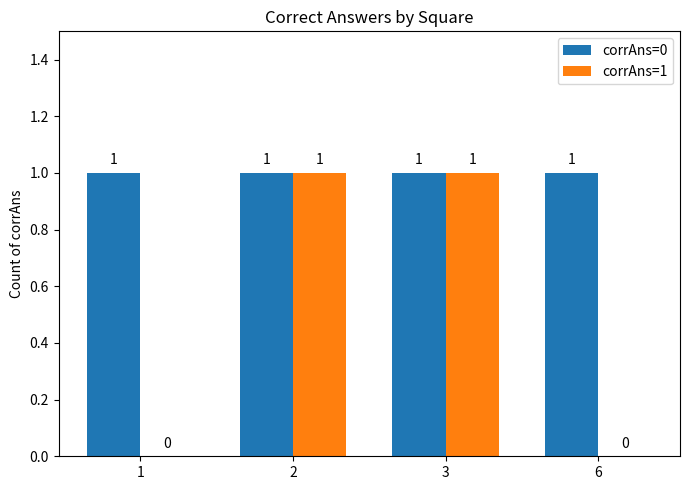

Is the value of corrAns=1 at 1 greater than the value of corrAns=0 at 1?

No